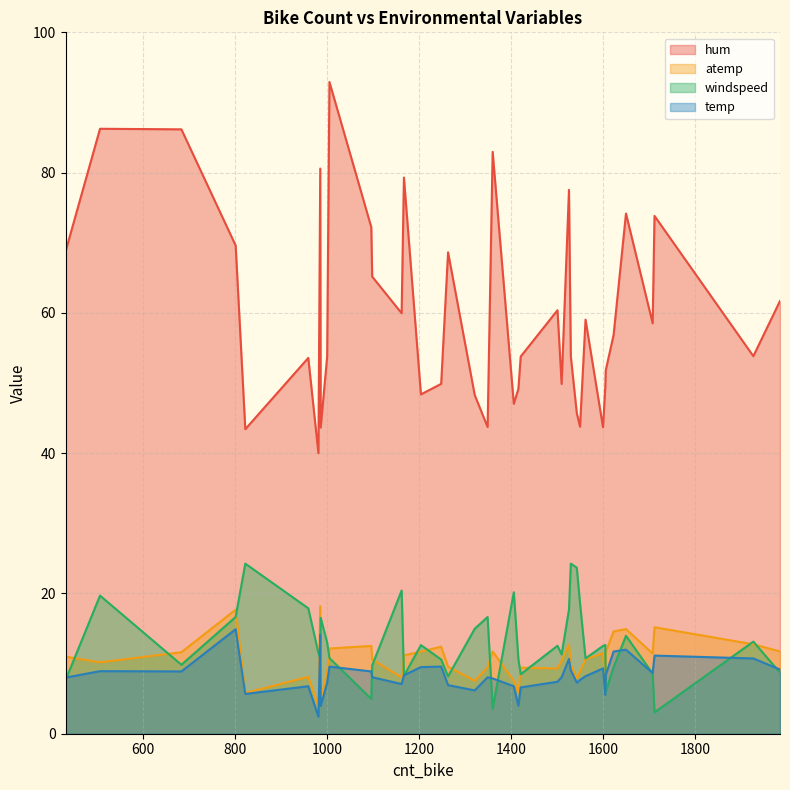

What is the value of the temp point at the 28th from the left?

8.3